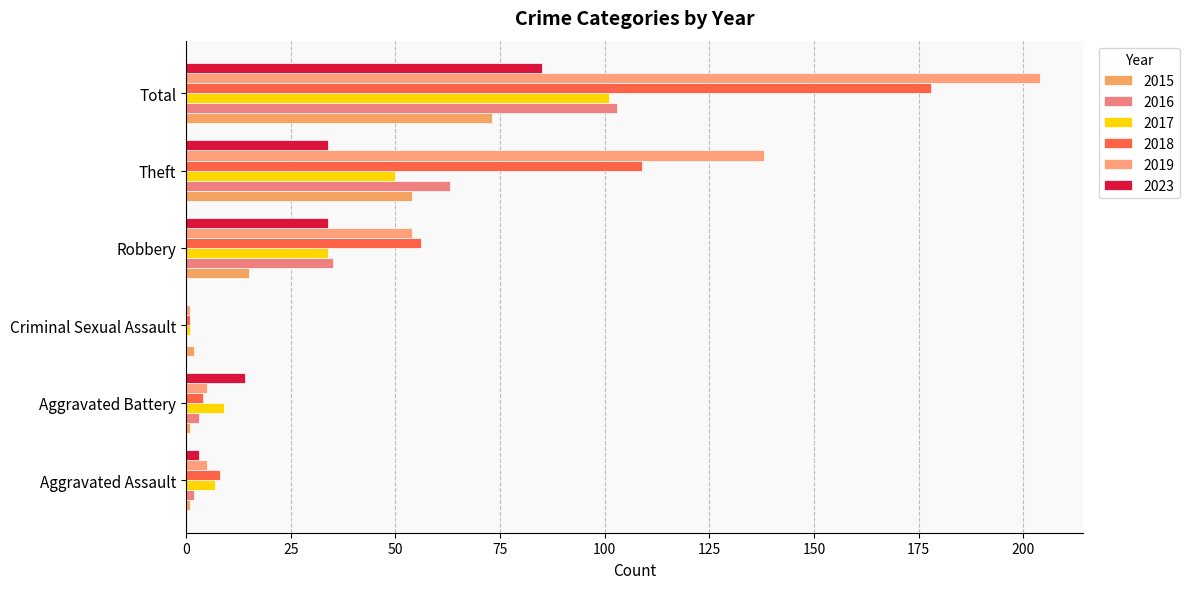

Where does the 2019 series first go above 54?

Theft